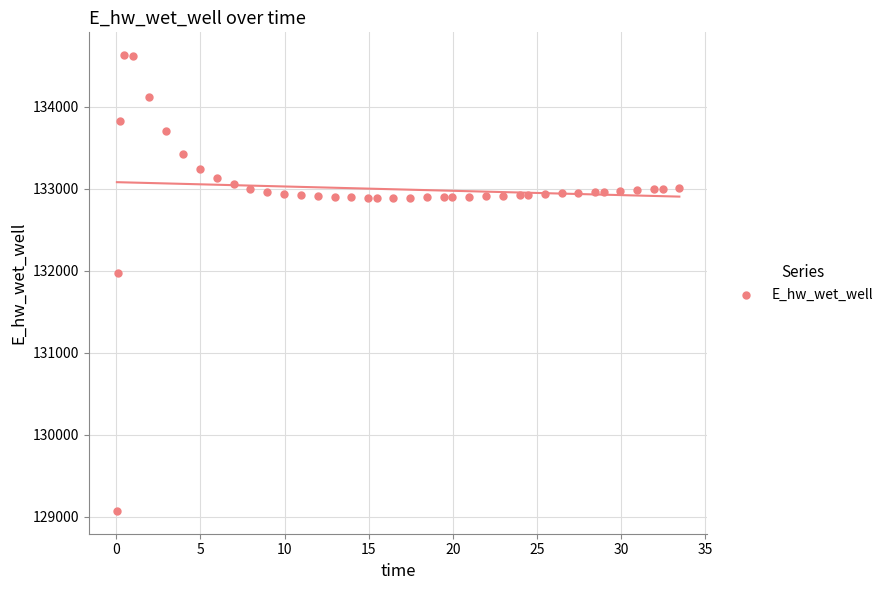

What is the range of Y values (max minus min)?

5557.7